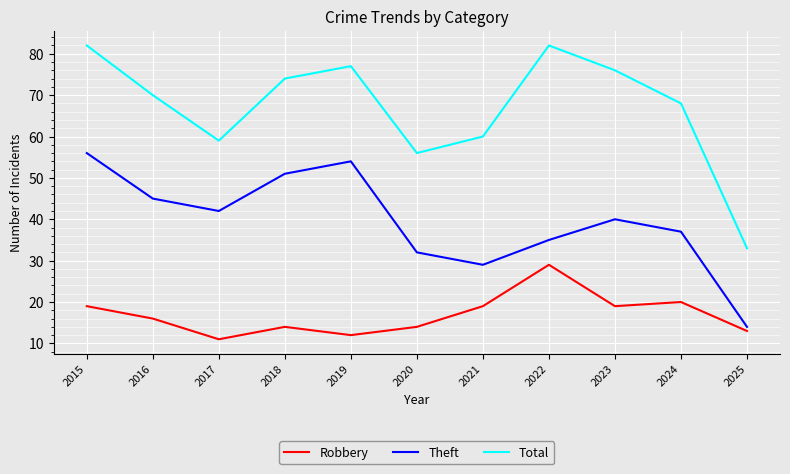

What is the sum of the Theft values at 2021 and 2016?

74